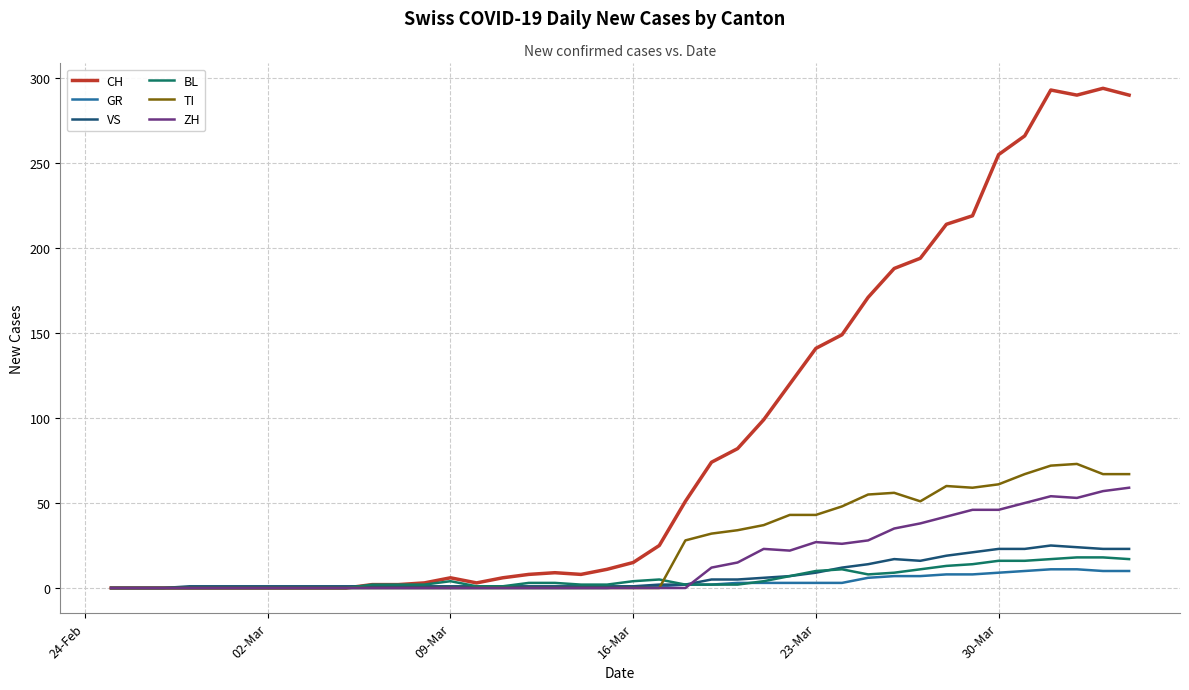

Which series has the widest spread of values?

CH